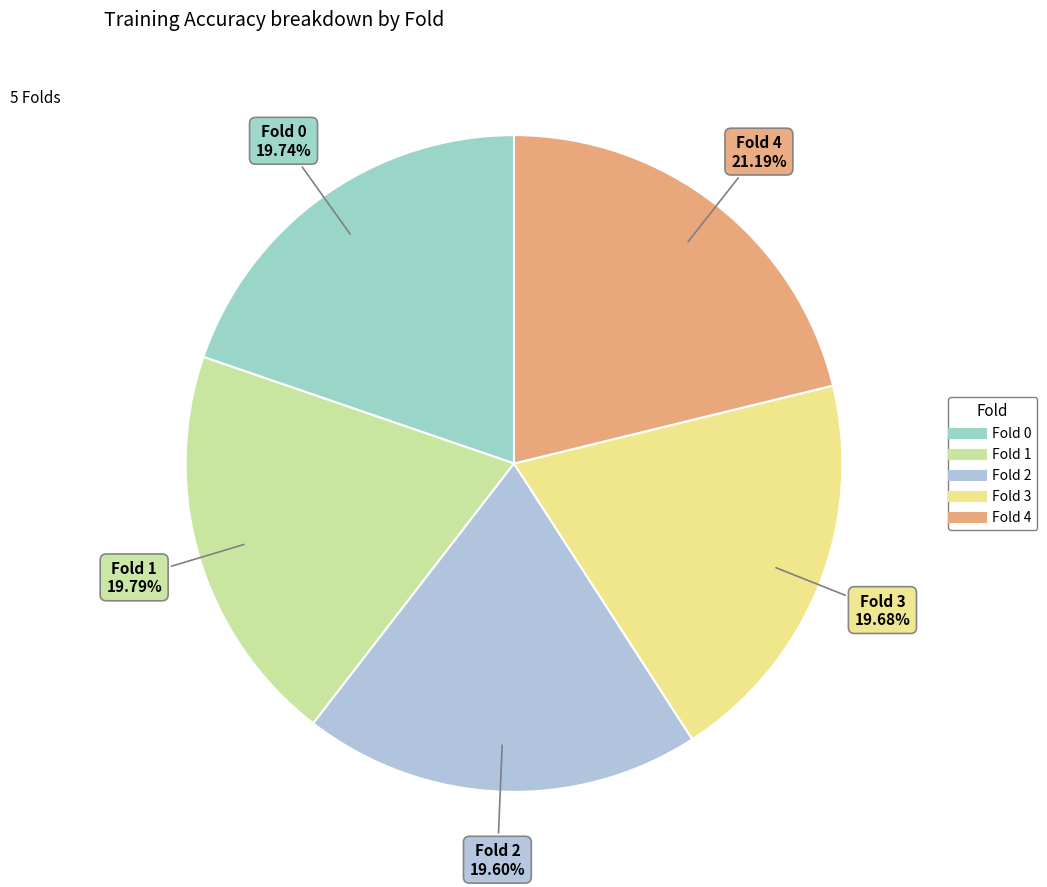

Combined, what portion of the pie is Fold 4 and Fold 3?

40.9%